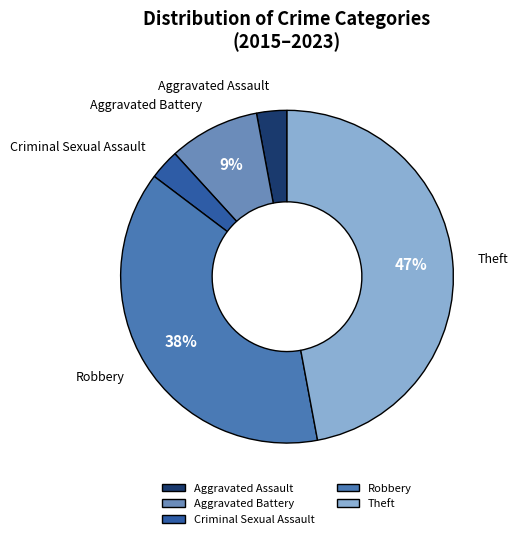

What is the largest slice in the pie chart?

Theft